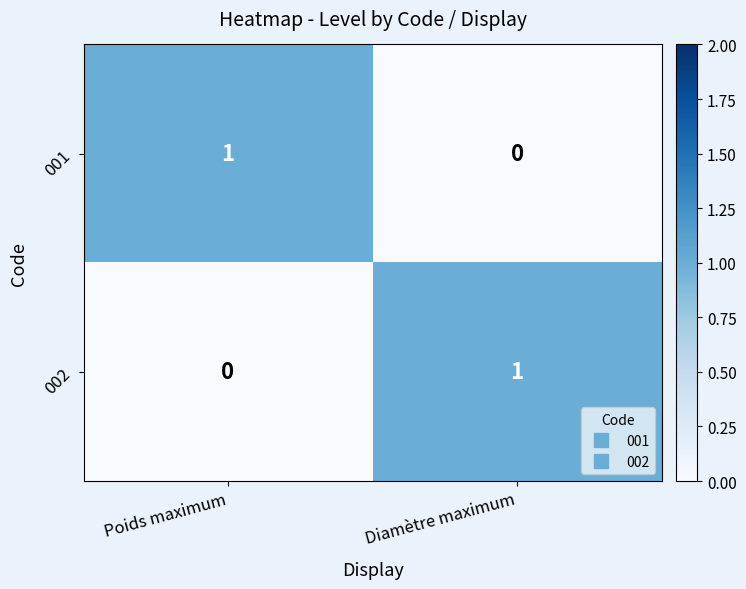

Reading left to right, what are all the values shown in this chart?

001: 1	0
002: 0	1